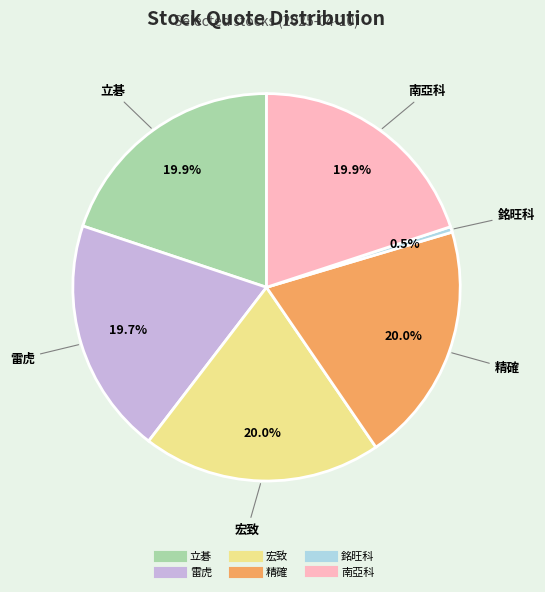

Does any single category account for the majority?

No